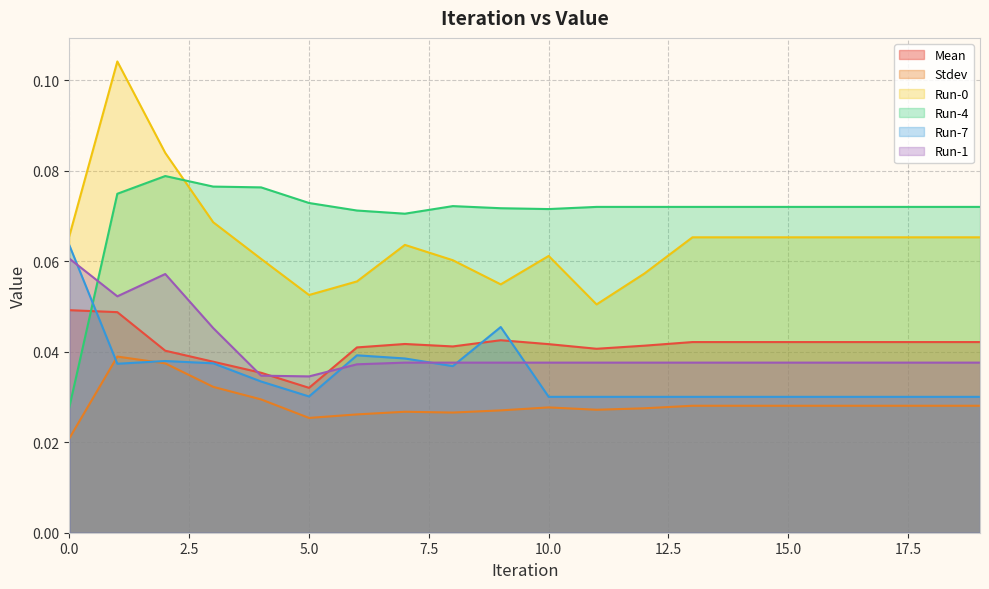

What is the total value across all series at 4?

0.3